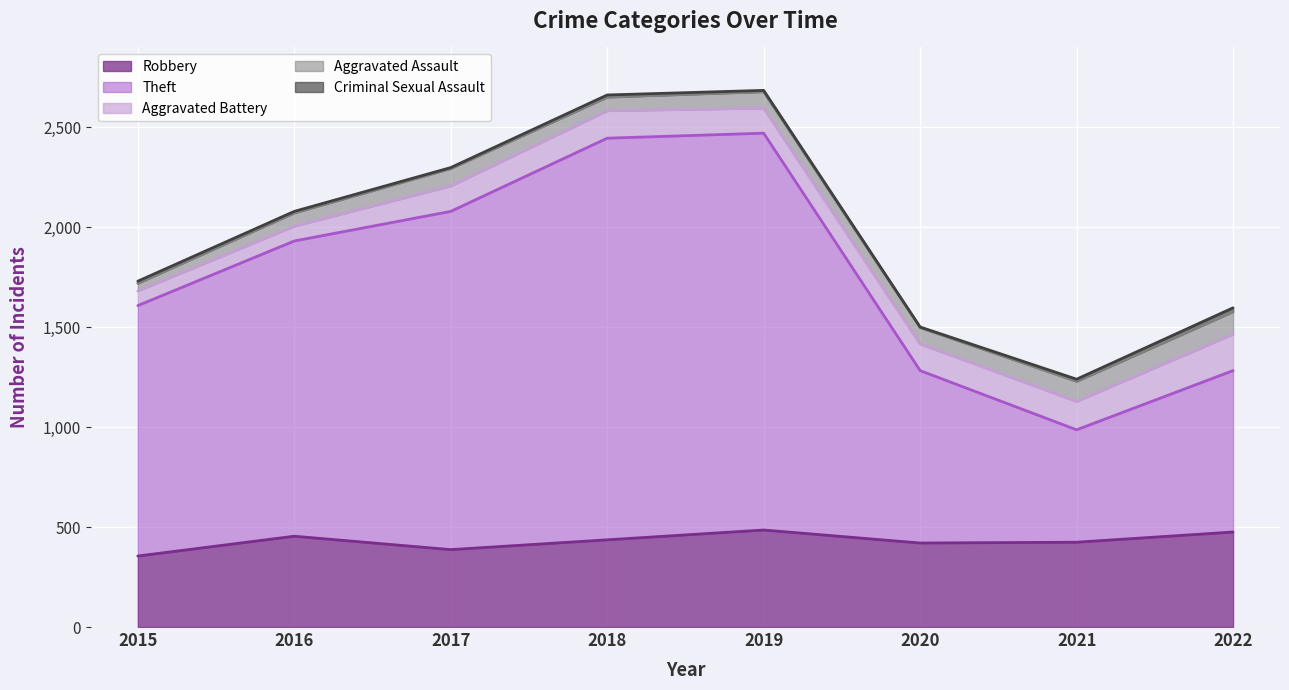

True or false: Robbery and Aggravated Battery intersect in this chart.

False